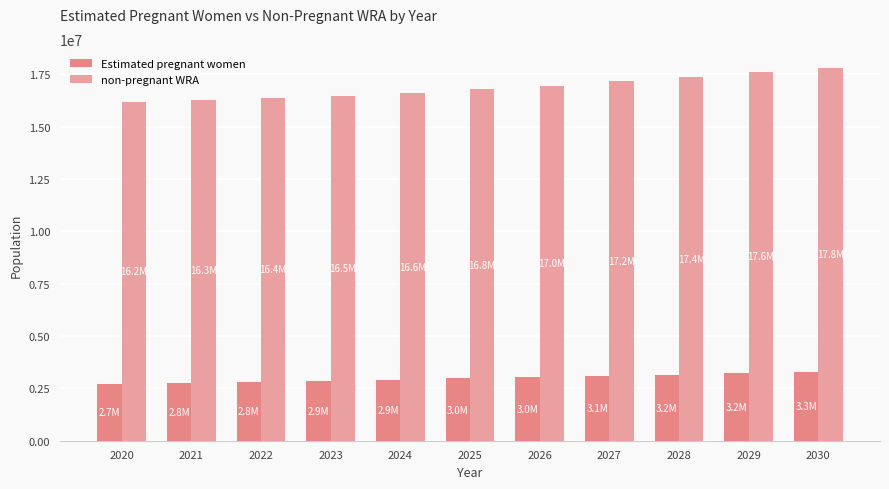

Which series changed the most between 2021 and 2029?

non-pregnant WRA